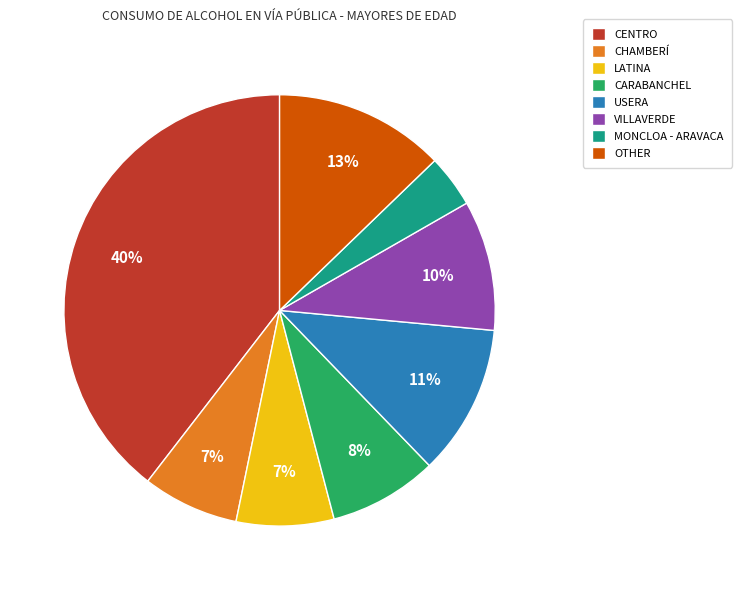

Do CHAMBERÍ and MONCLOA - ARAVACA together represent more than half of the pie?

No